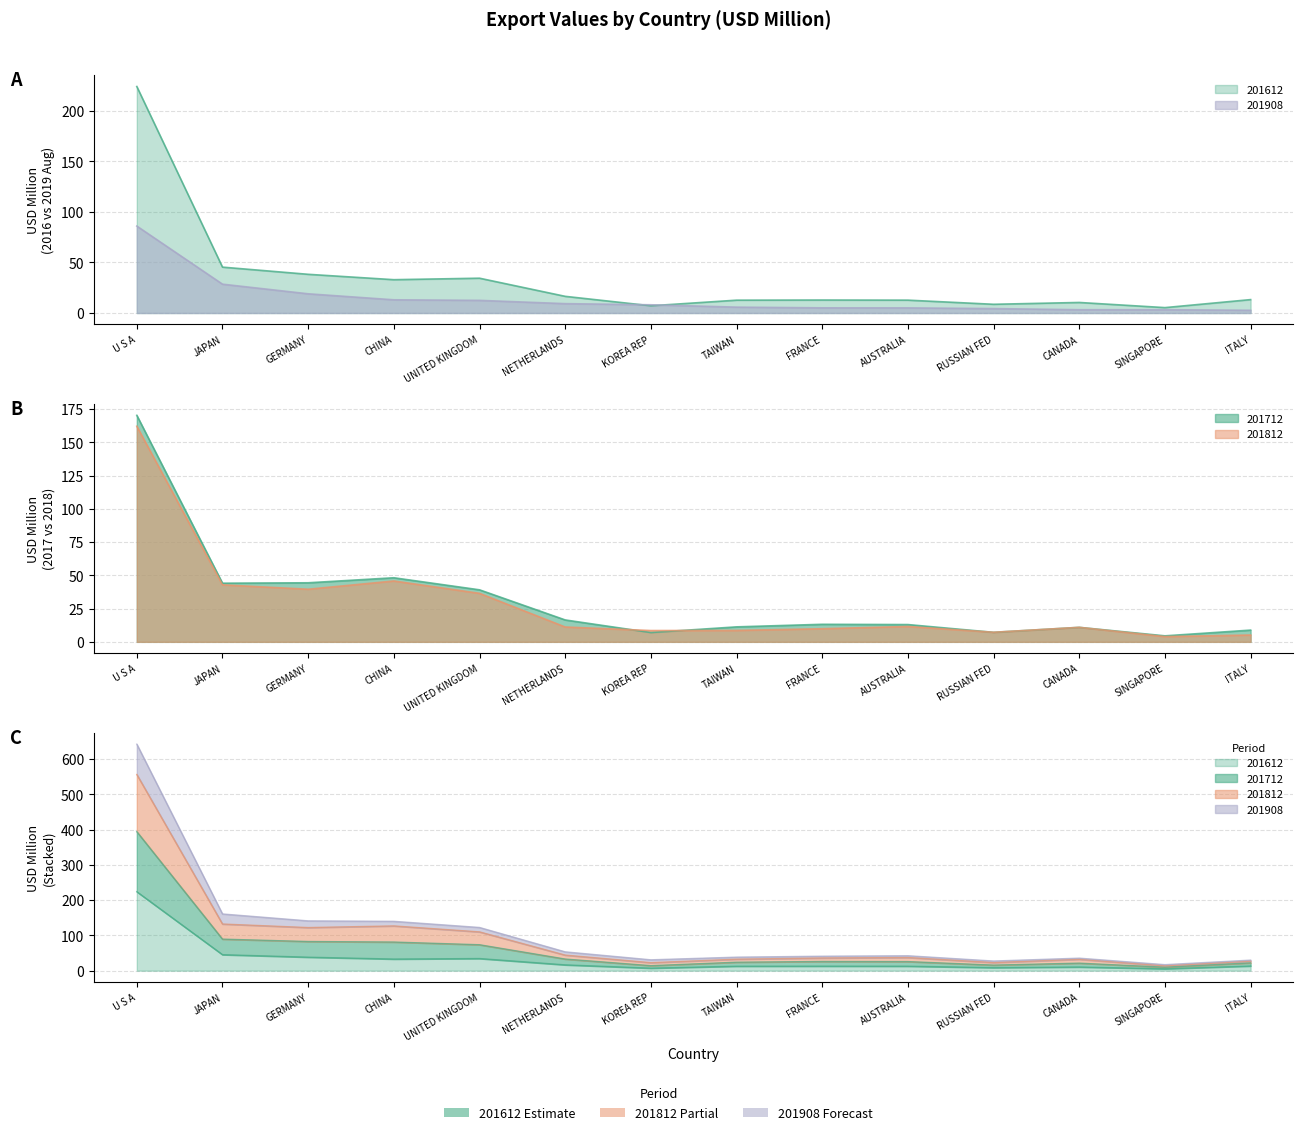

What is the label of the 7th point from the right?

TAIWAN